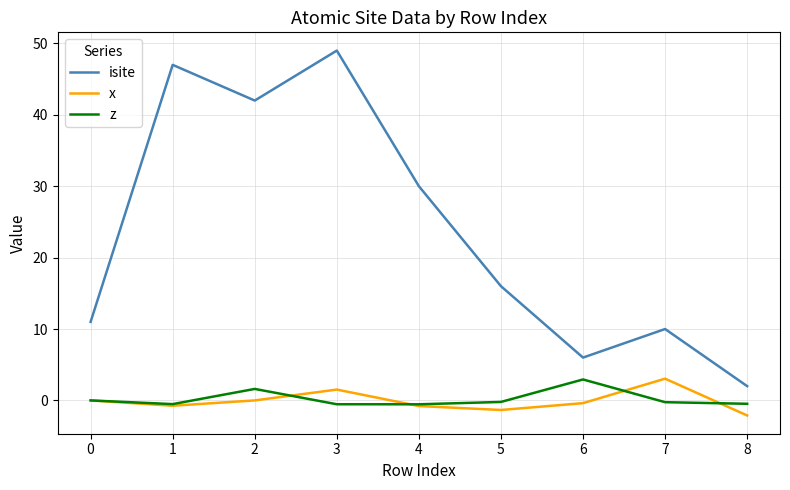

True or false: isite and x intersect in this chart.

False